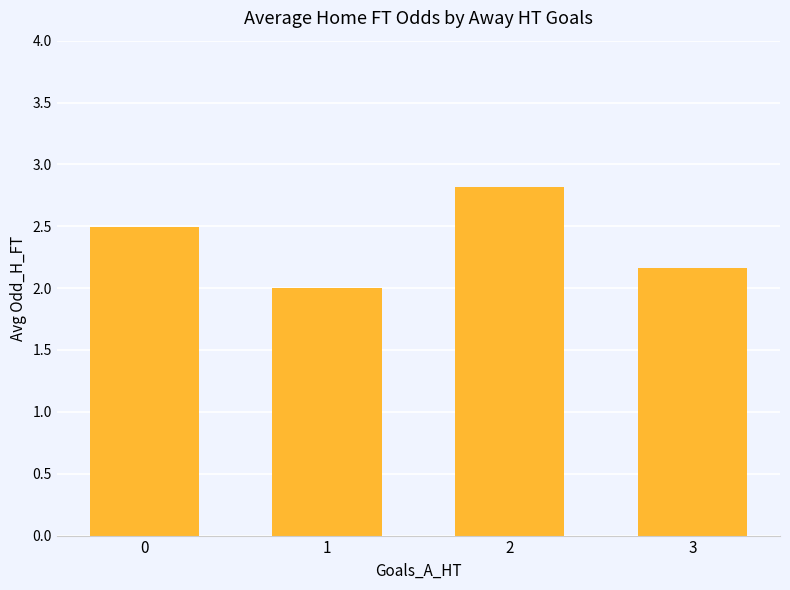

What is the average value?

2.4